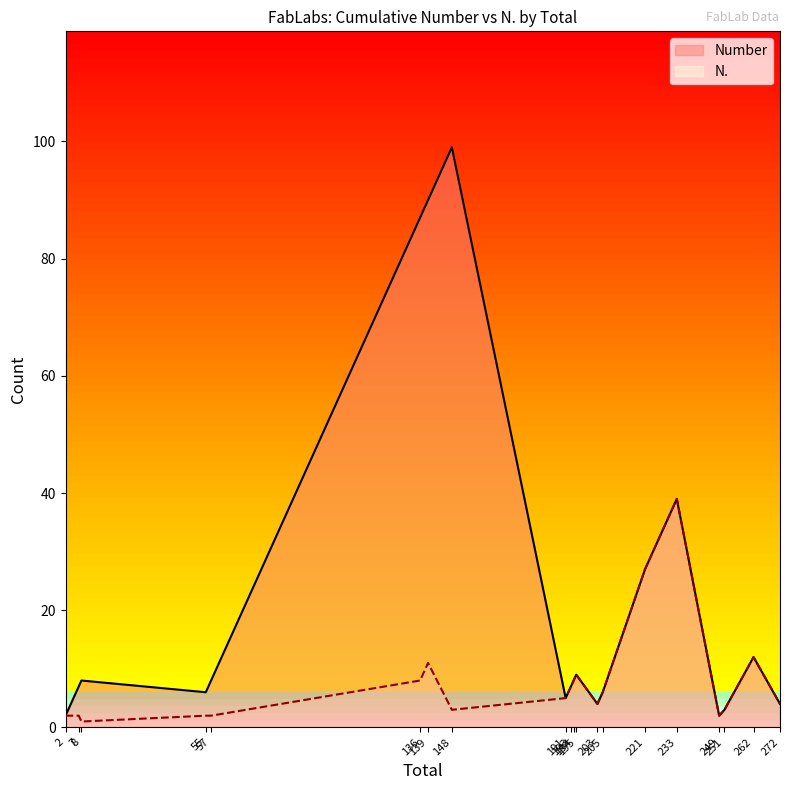

True or false: N. and Number cross at least once.

False